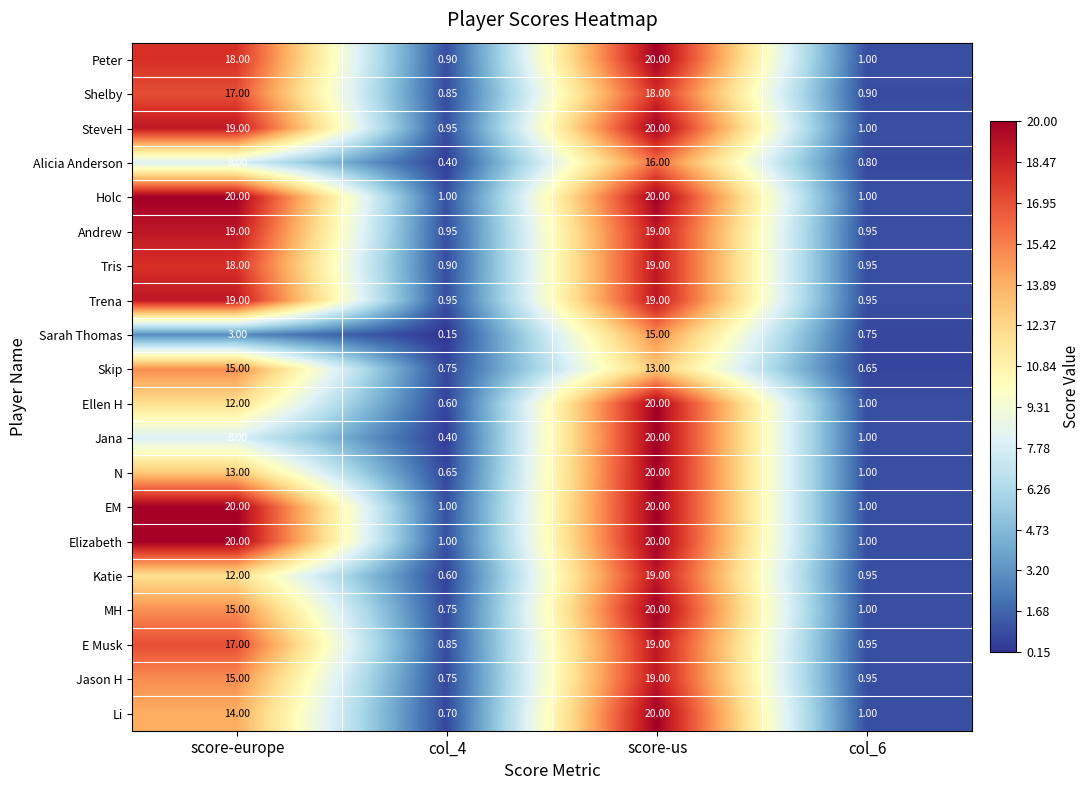

Is the value of Tris at score-us greater than the value of Alicia Anderson at score-us?

Yes